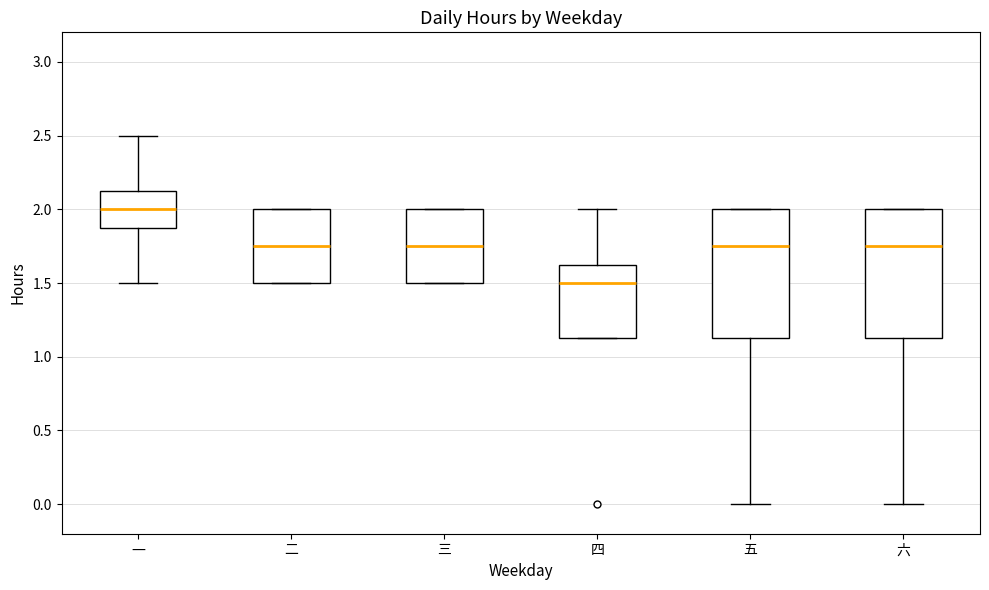

Reading left to right, read every box against the y-axis: the position of its median line, the range the box covers, and the ends of its whiskers. The values are not printed on the chart, so give them approximately, as read against the axis.

一: median 2.00, box 1.90 to 2.15, whiskers 1.50 to 2.50
二: median 1.75, box 1.50 to 2.00, whiskers 1.50 to 2.00
三: median 1.75, box 1.50 to 2.00, whiskers 1.50 to 2.00
四: median 1.50, box 1.15 to 1.65, whiskers 1.15 to 2.00
五: median 1.75, box 1.15 to 2.00, whiskers 0.00 to 2.00
六: median 1.75, box 1.15 to 2.00, whiskers 0.00 to 2.00